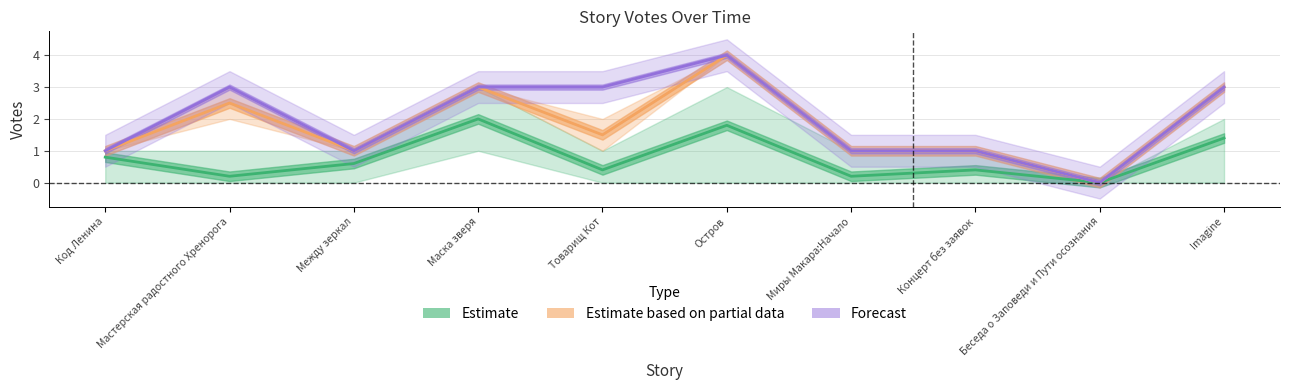

Rank the categories by Forecast value from highest to lowest.

Остров, Мастерская радостного Хренорога, Маска зверя, Товарищ Кот, Imagine, Код Ленина, Между зеркал, Миры Макара:Начало, Концерт без заявок, Беседа о Заповеди и Пути осознания